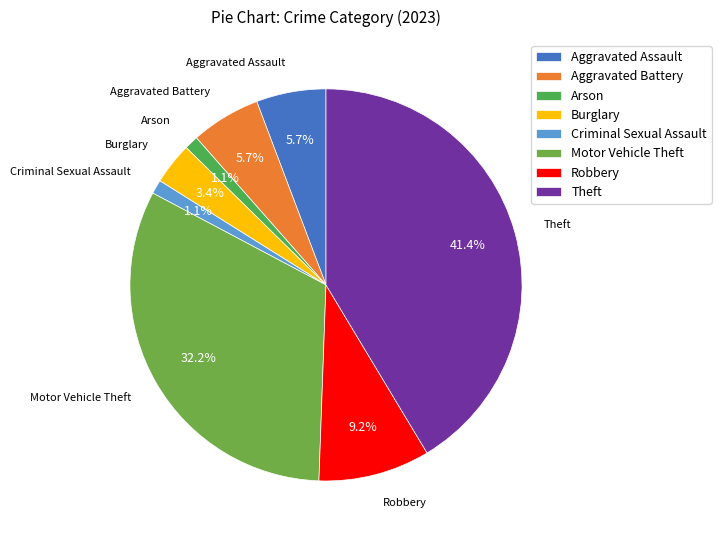

How many segments does this pie chart have?

8